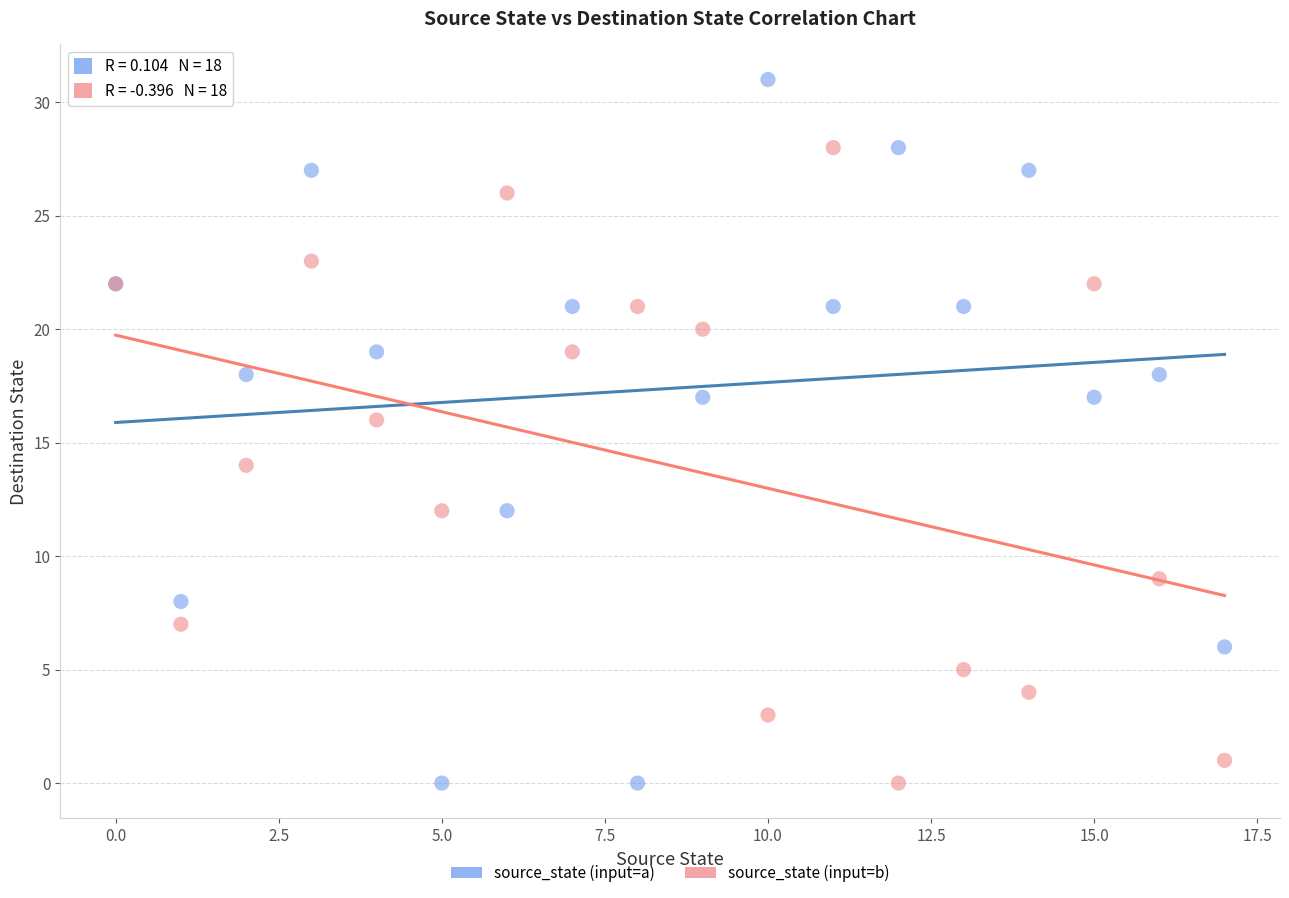

Which series contains the highest Y value?

source_state (input=a)